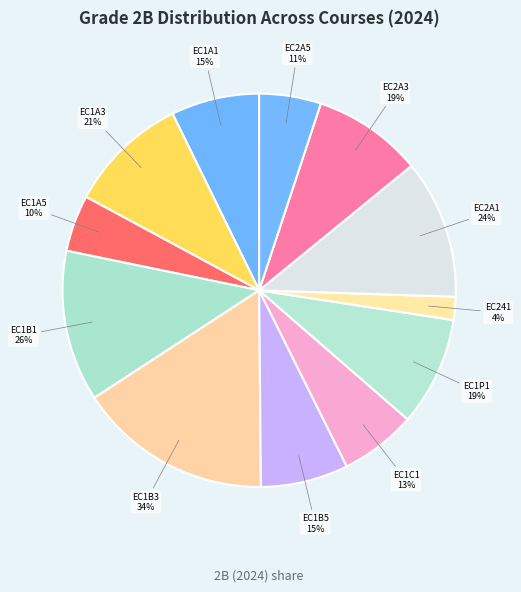

To the nearest percent, what is the difference between the largest and smallest slice percentages?

14%